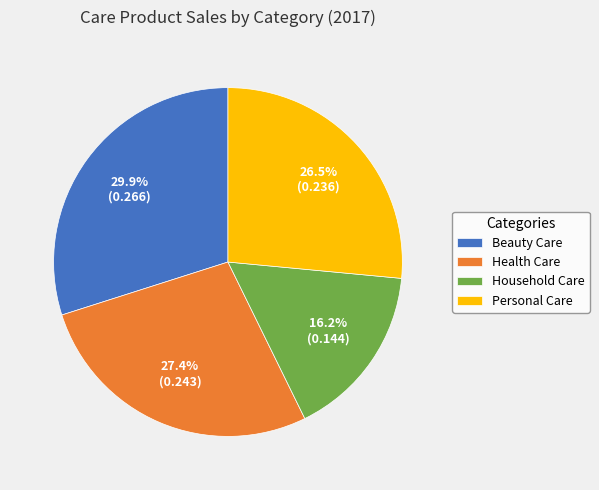

What percentage is the Beauty Care slice, to the nearest percent?

30%